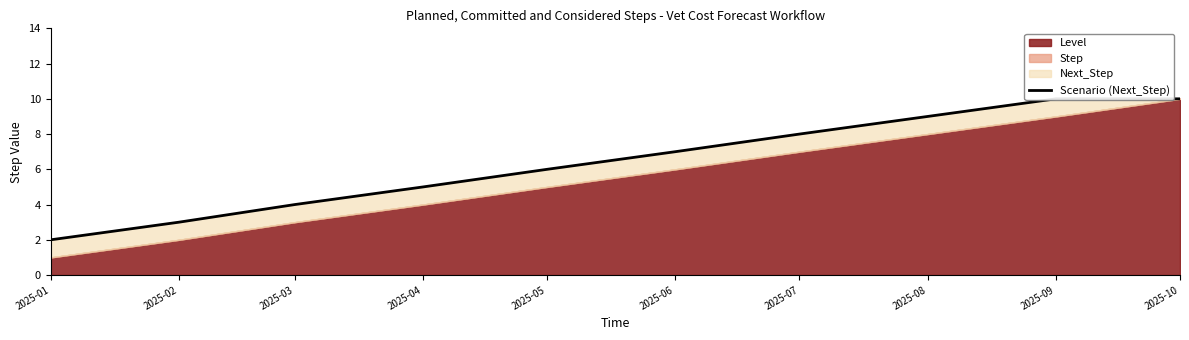

Which has a higher value, 2025-05 or 2025-03?

2025-05